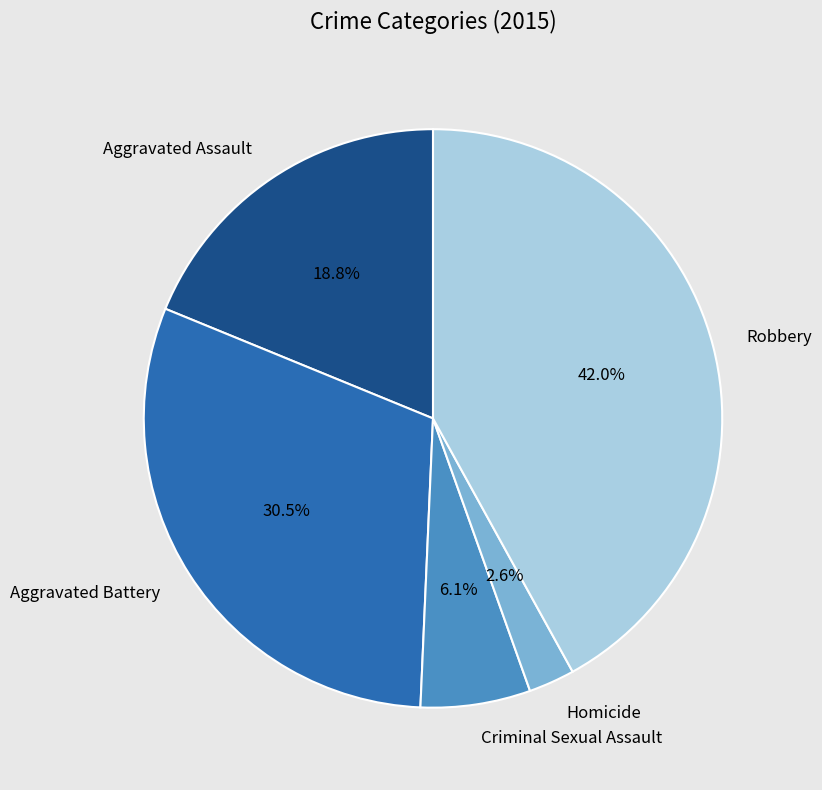

Does Aggravated Battery represent more than half of the total?

No